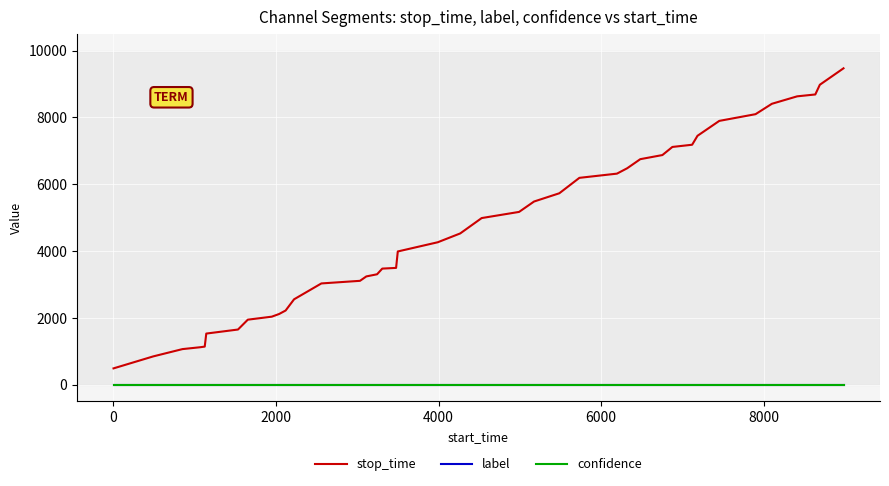

Which series has the widest spread of values?

stop_time